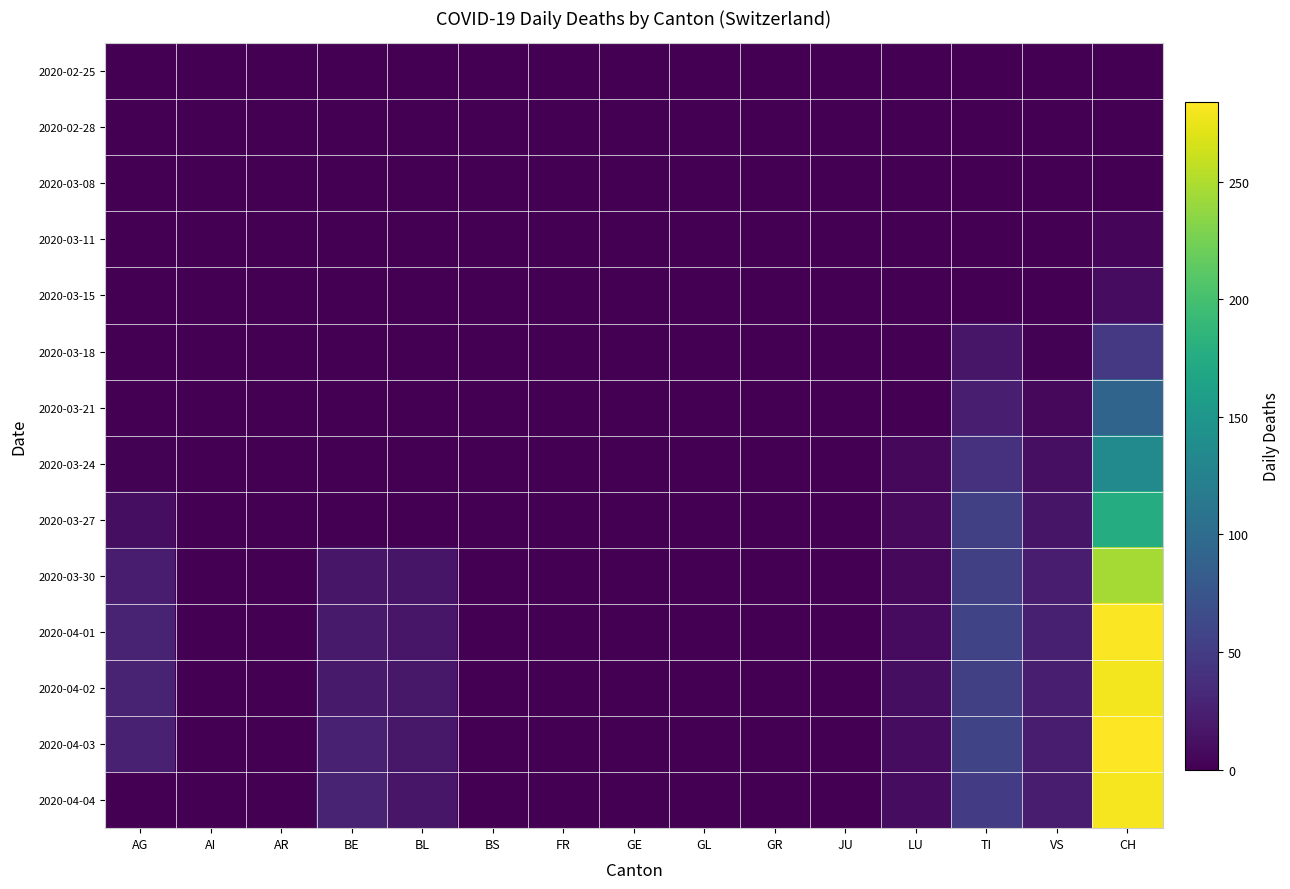

What is the greatest value displayed?

284